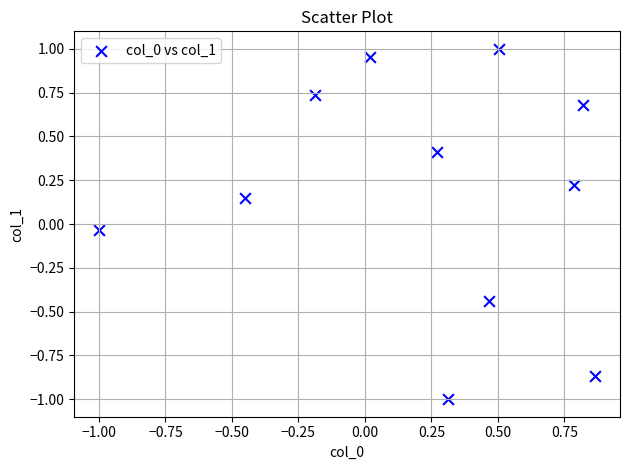

What is the range of Y values (max minus min)?

2.0